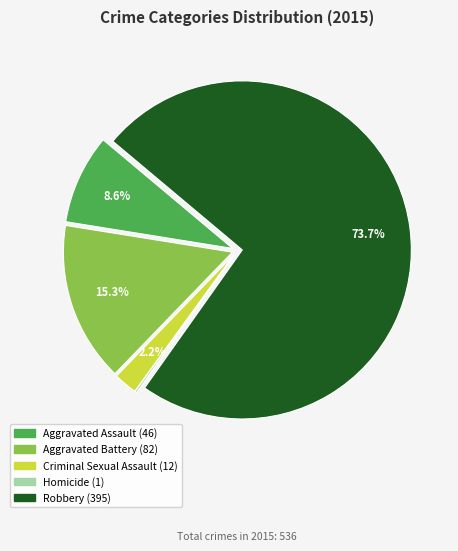

Is there a majority slice in this chart?

Yes